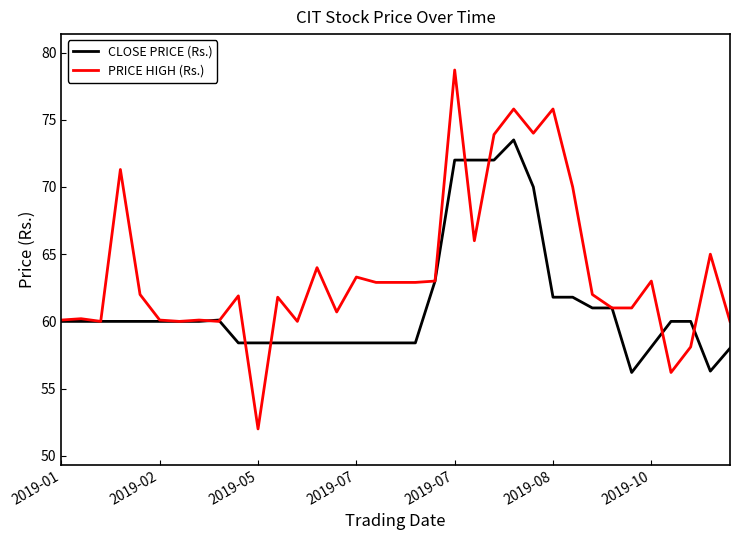

Which series ends up on top after the final intersection of CLOSE PRICE (Rs.) and PRICE HIGH (Rs.)?

PRICE HIGH (Rs.)